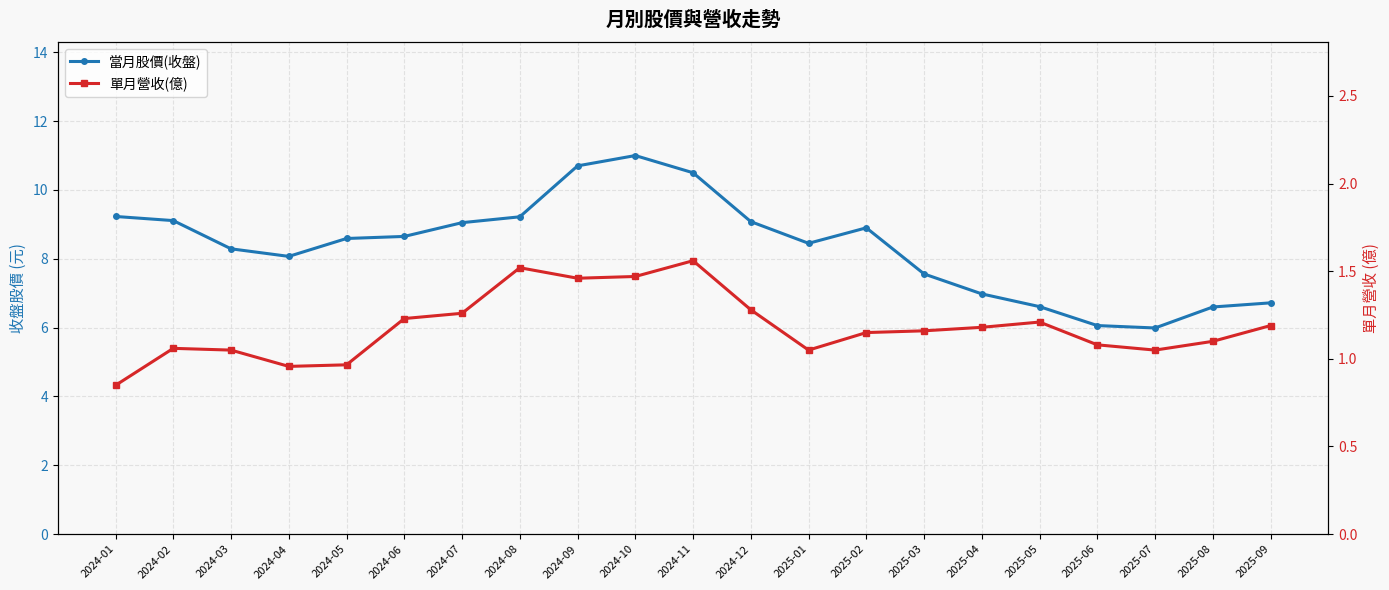

At which category is the sum across all series the highest?

2024-10